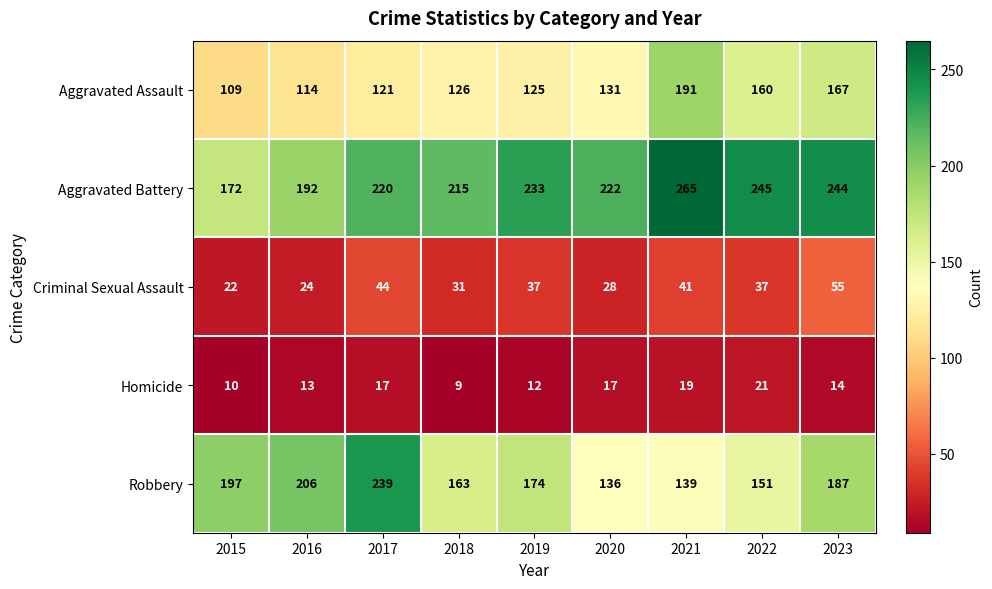

List the labels in order of Aggravated Battery value, largest first.

2021, 2022, 2023, 2019, 2020, 2017, 2018, 2016, 2015